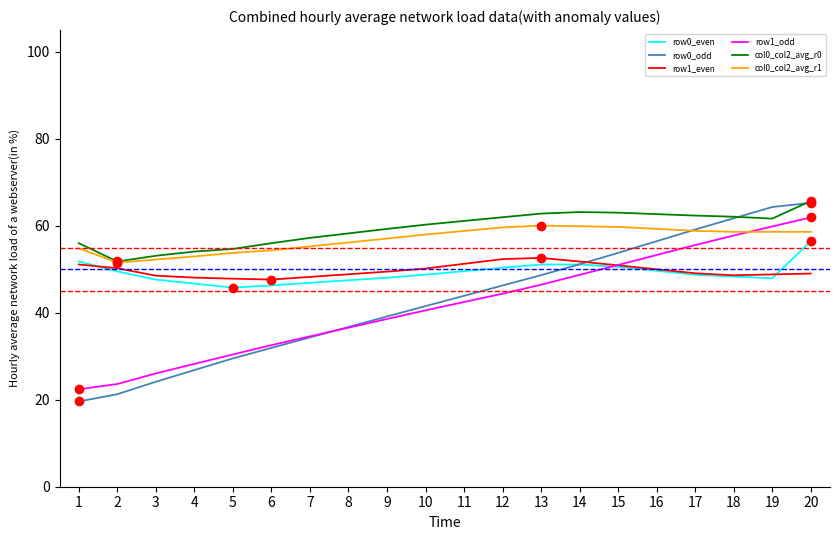

What is the approximate value of col0_col2_avg_r1 at 9?

57.1